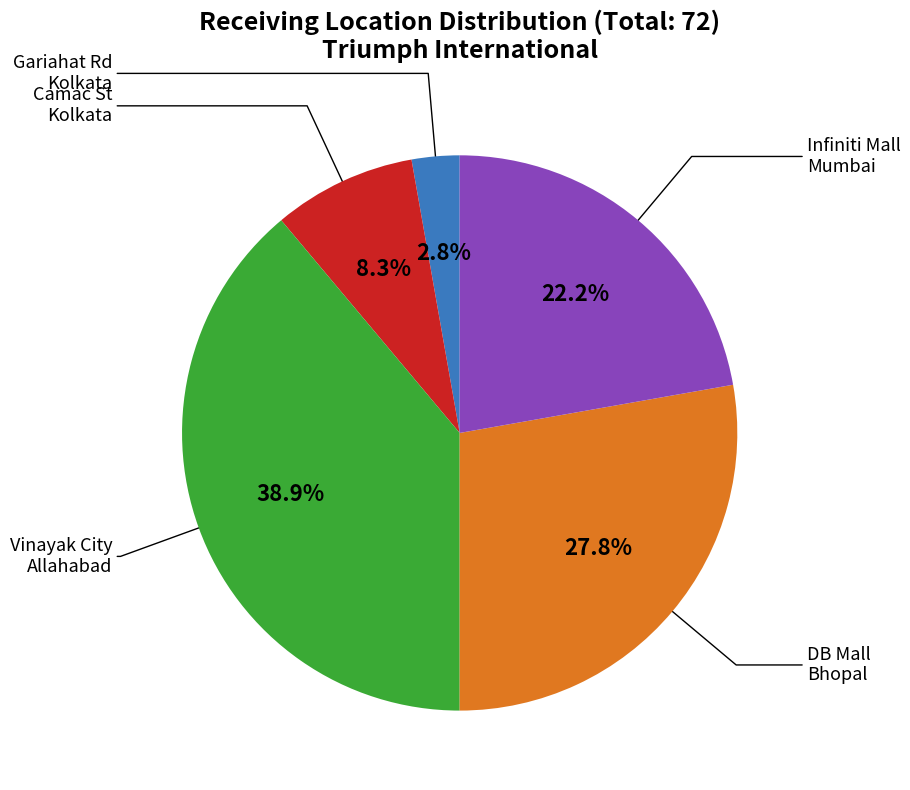

Does any single category account for the majority?

No